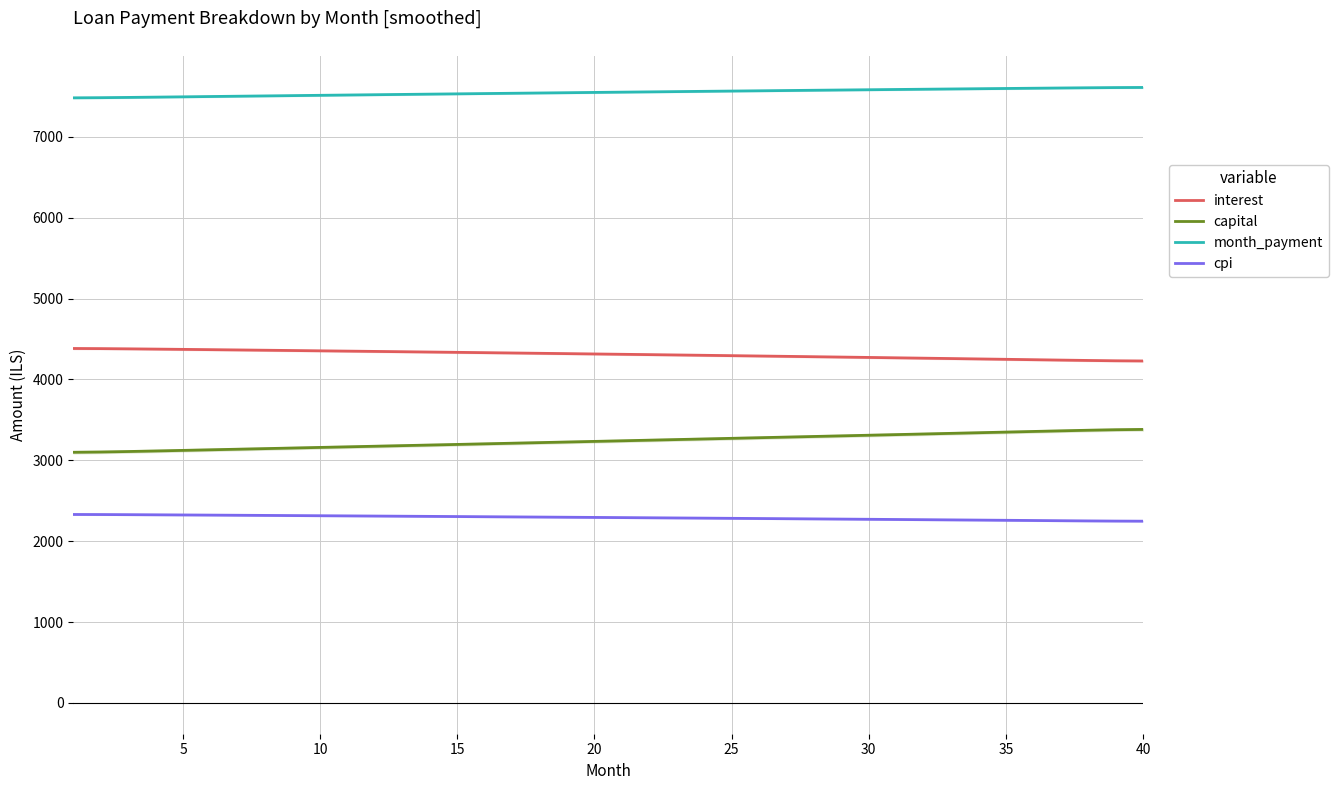

True or false: month_payment has a value of 12495.4 at 35.

False